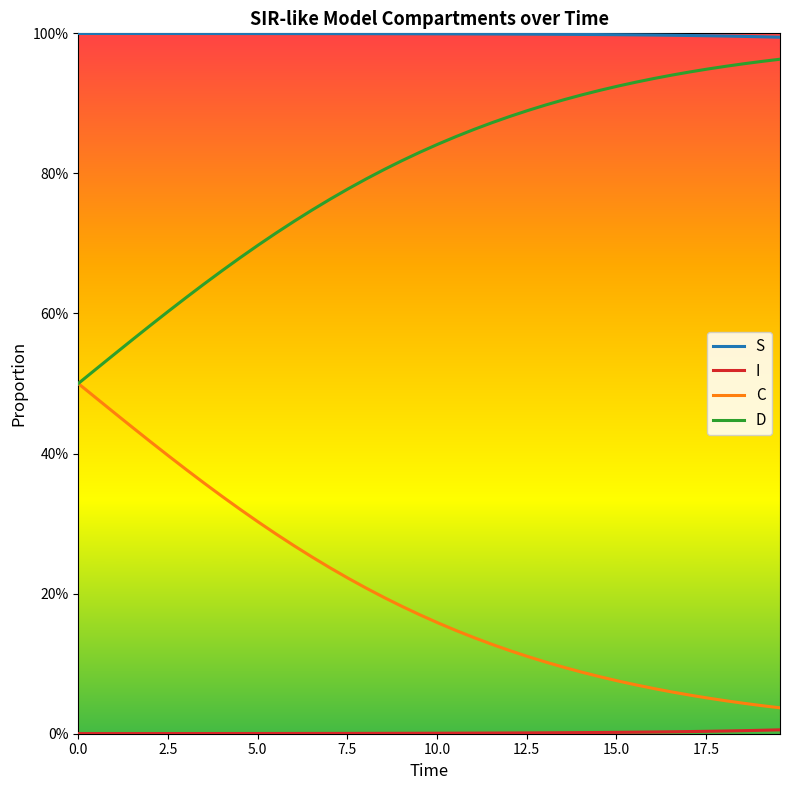

Which series has the largest total across all categories?

S